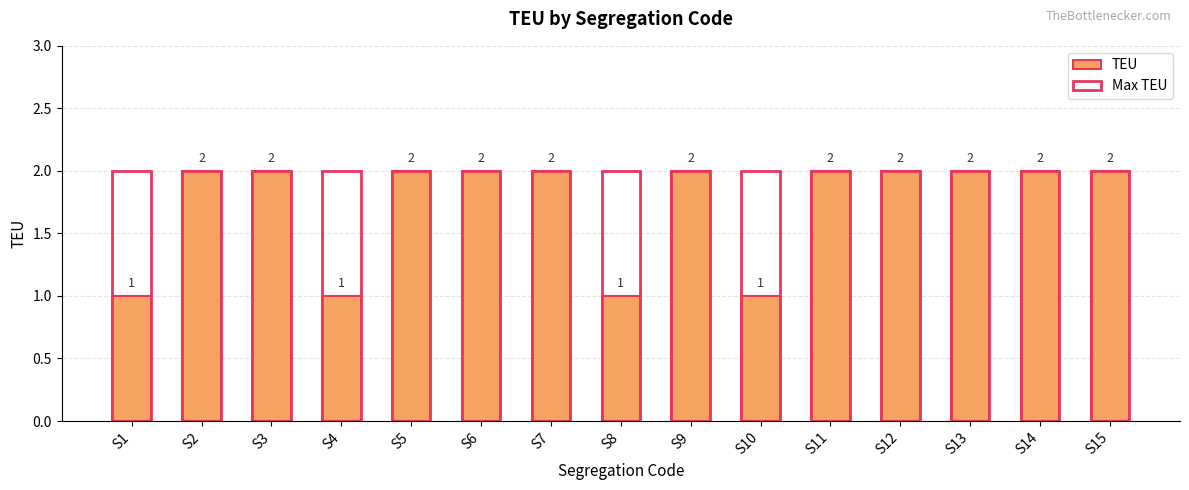

Rank the categories by Max TEU value from lowest to highest.

S1, S2, S3, S4, S5, S6, S7, S8, S9, S10, S11, S12, S13, S14, S15